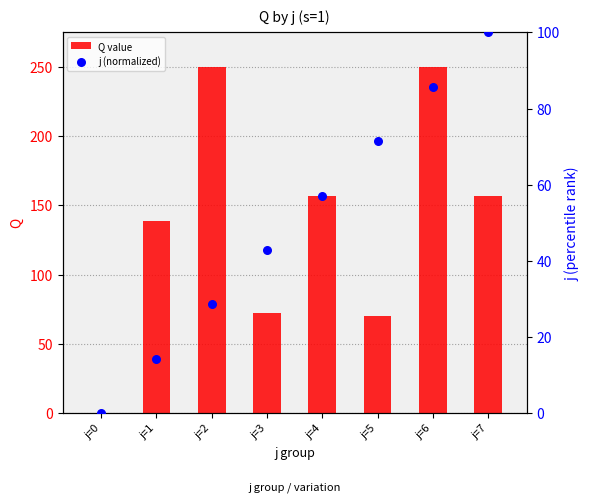

Which series contains the highest Y value?

Q value